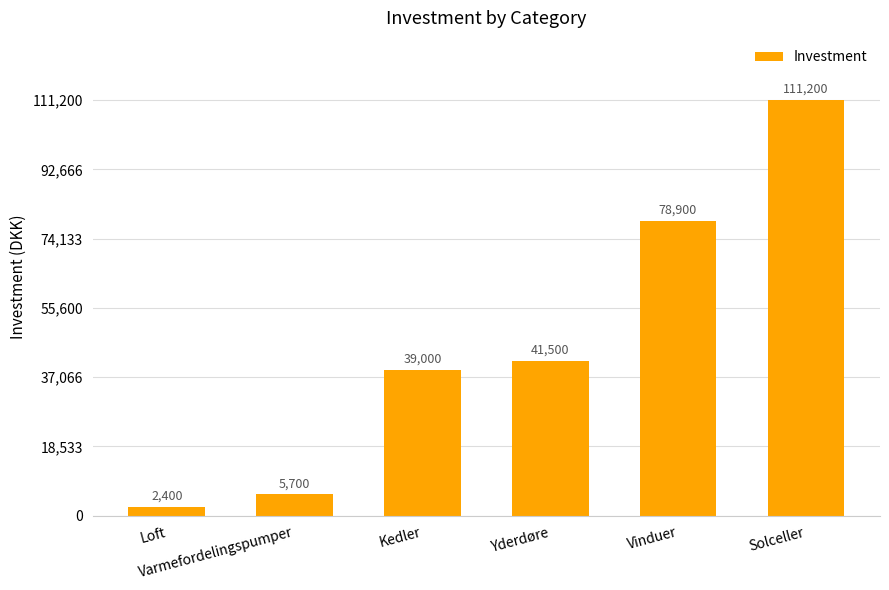

What is the change in value from Varmefordelingspumper to Yderdøre?

+35800